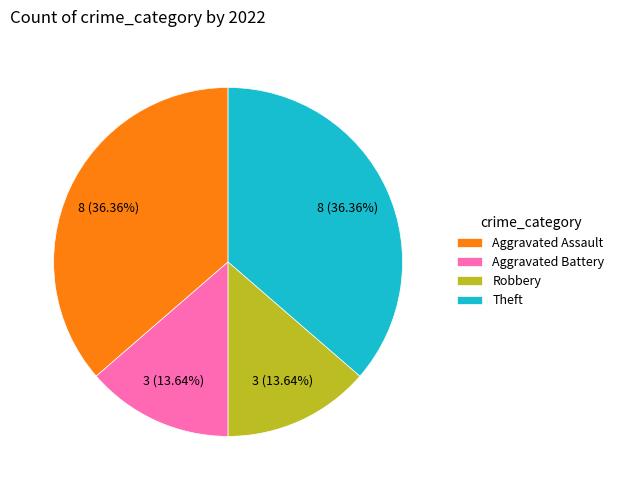

Is there any slice that represents more than half of the pie?

No